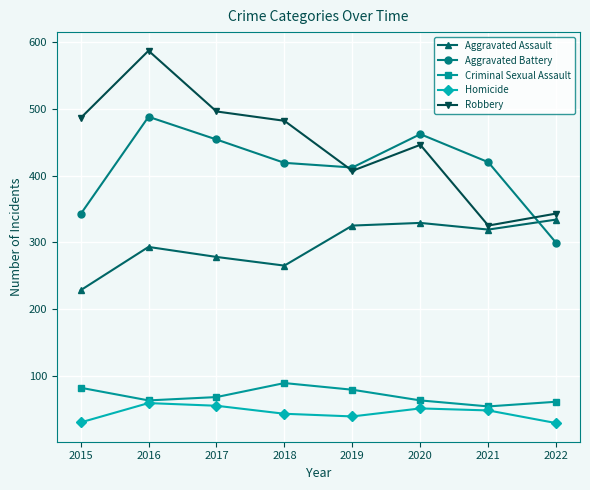

What is the average value of the Aggravated Battery series?

412